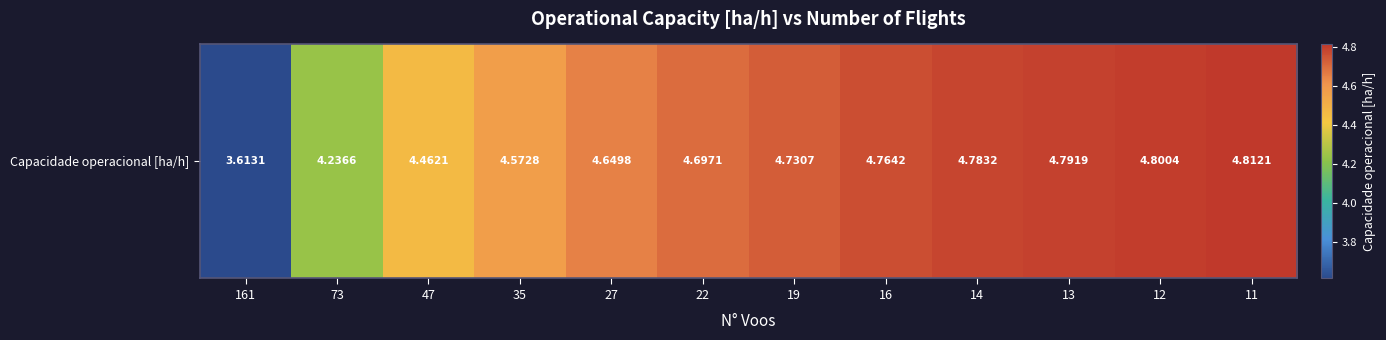

What is the sum of the values at 16 and 35?

9.3